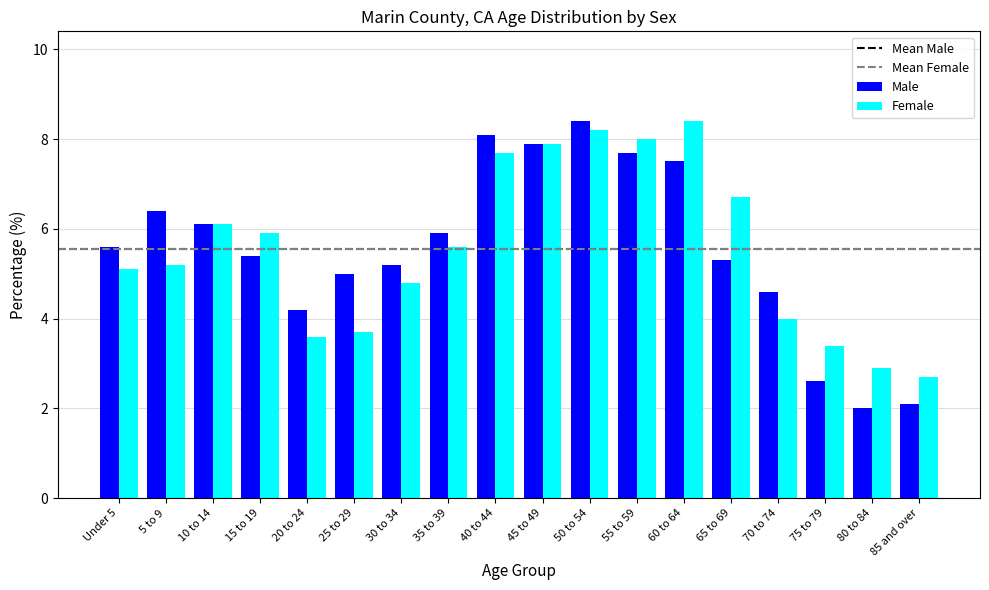

Where does the Male series first go above 5?

Under 5